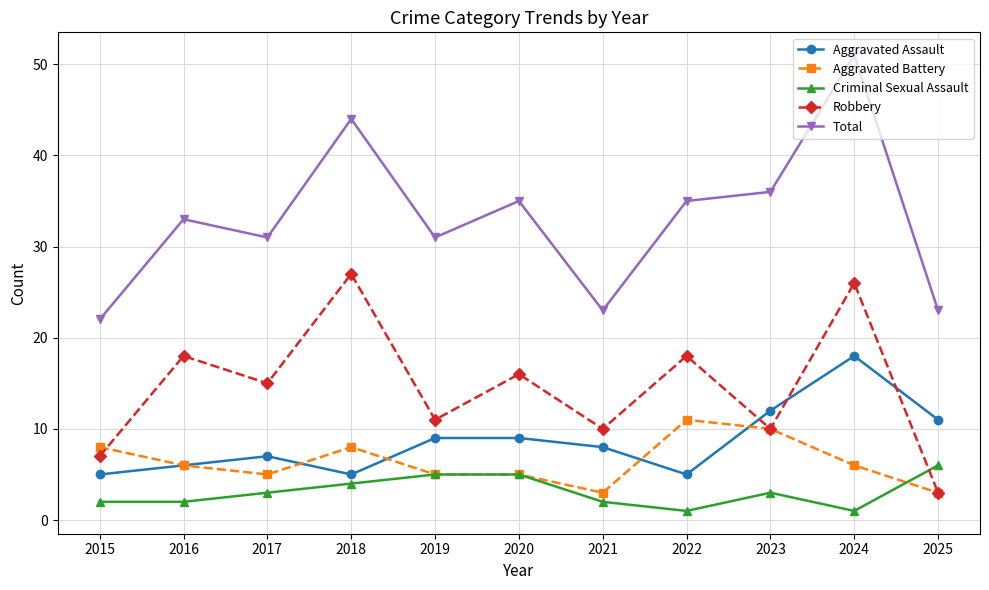

Reading left to right, extract all data points from this chart.

Aggravated Assault: 5	6	7	5	9	9	8	5	12	18	11
Aggravated Battery: 8	6	5	8	5	5	3	11	10	6	3
Criminal Sexual Assault: 2	2	3	4	5	5	2	1	3	1	6
Robbery: 7	18	15	27	11	16	10	18	10	26	3
Total: 22	33	31	44	31	35	23	35	36	51	23